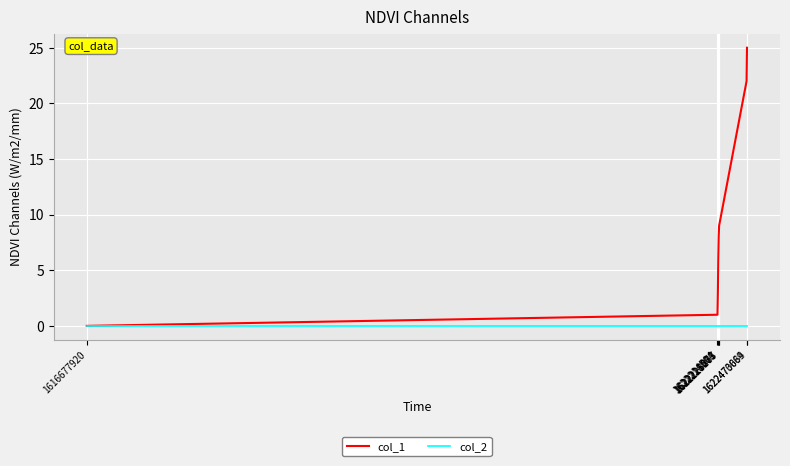

Rank the series by their average value, from highest to lowest.

col_1, col_2